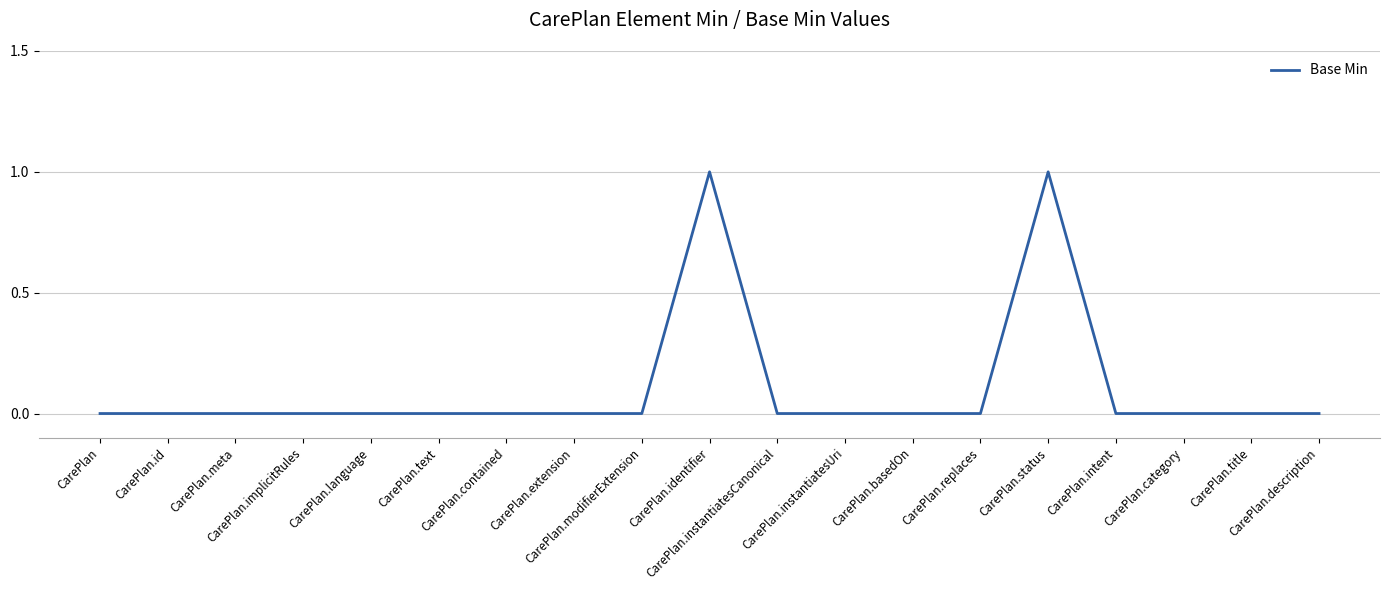

Count the values in the range 0 to 1.

19